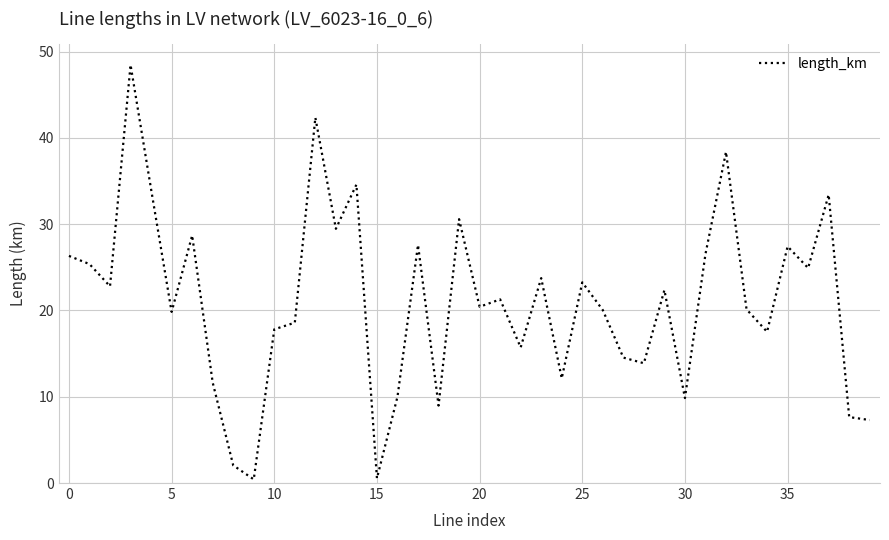

What is the greatest value displayed?

48.5